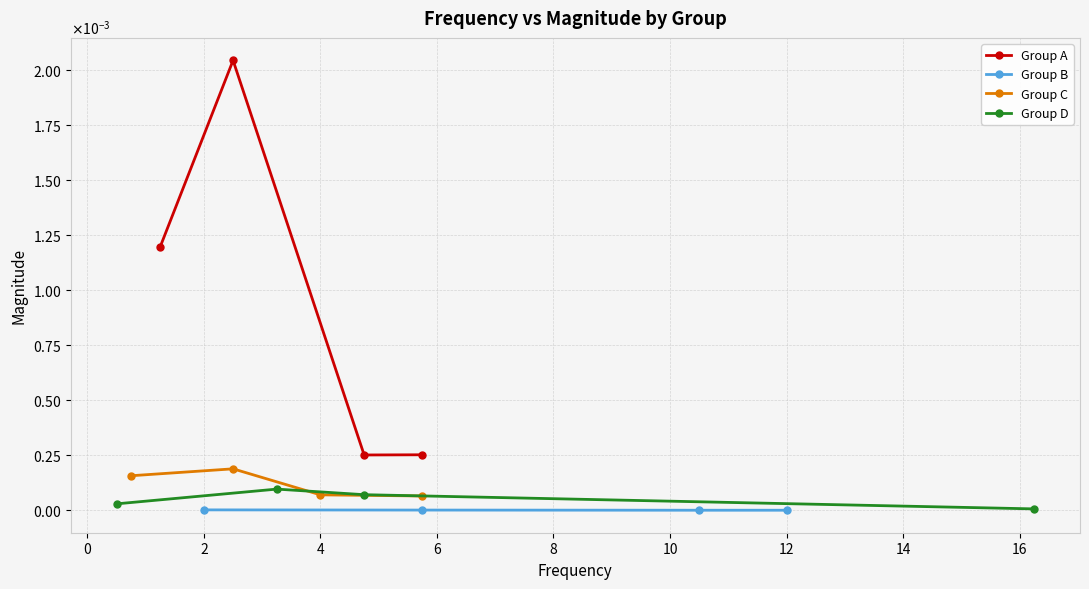

The value of Group B at 2 is 0.0. True or false?

False